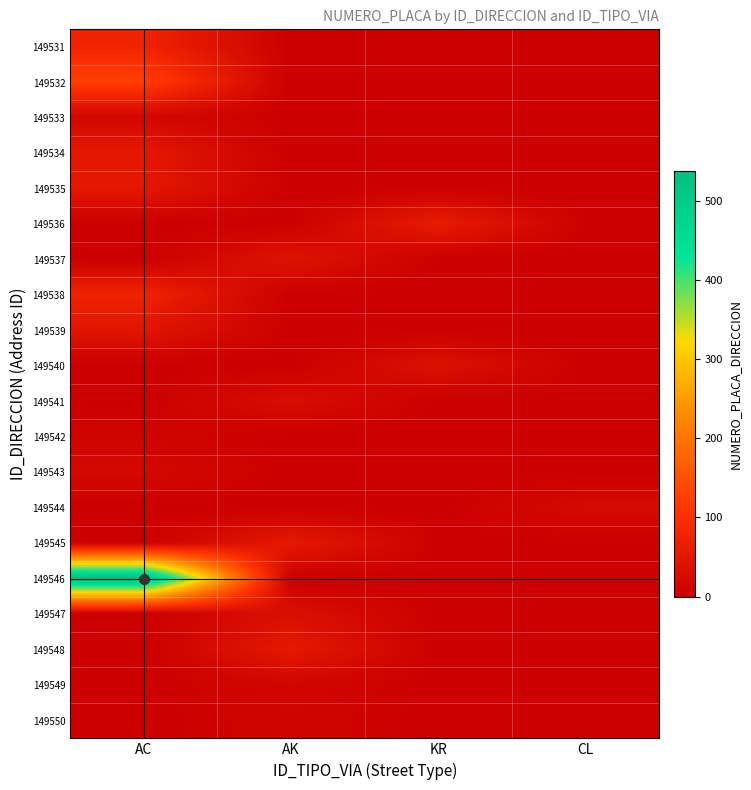

What is the difference between the highest and lowest values at KR?

60